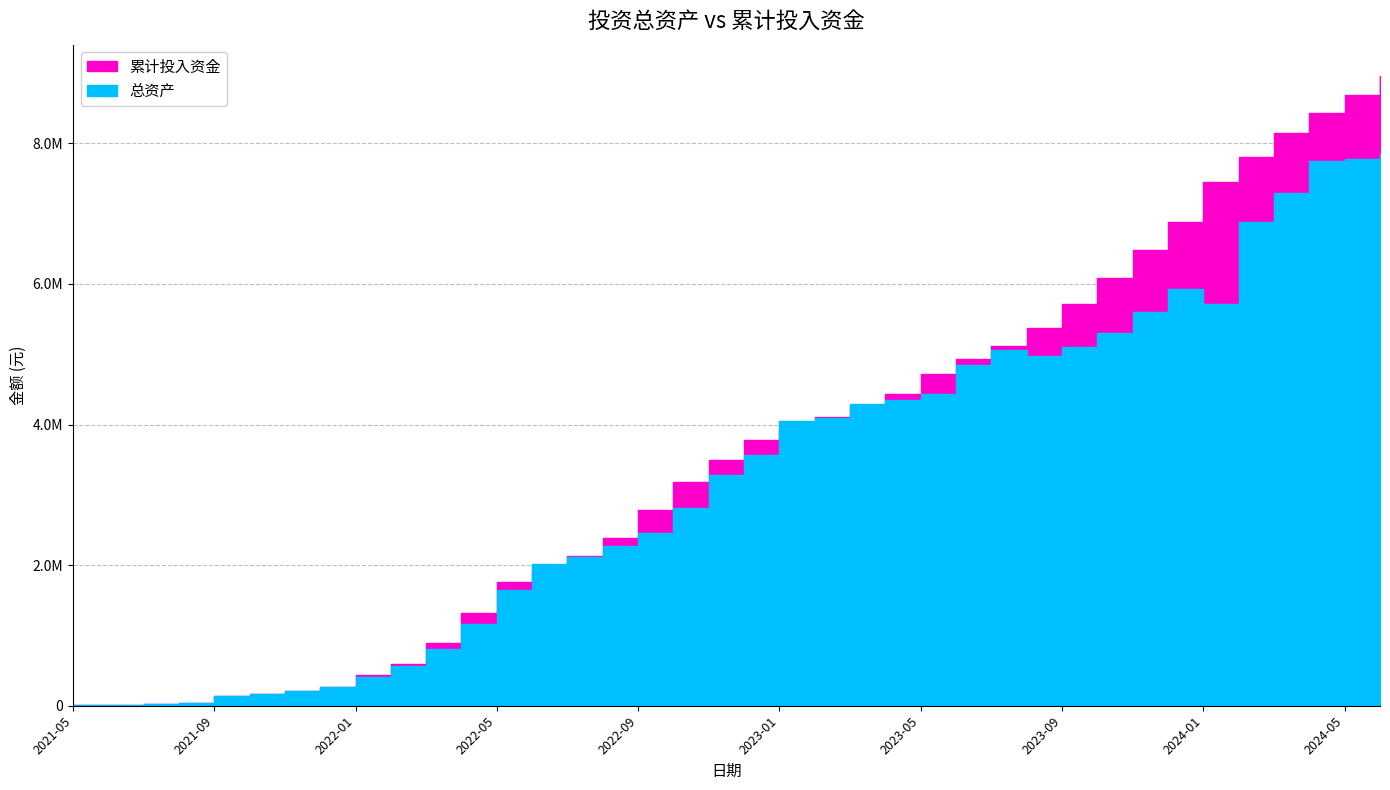

At 2022-04, list the series in order from smallest to largest.

总资产, 累计投入资金